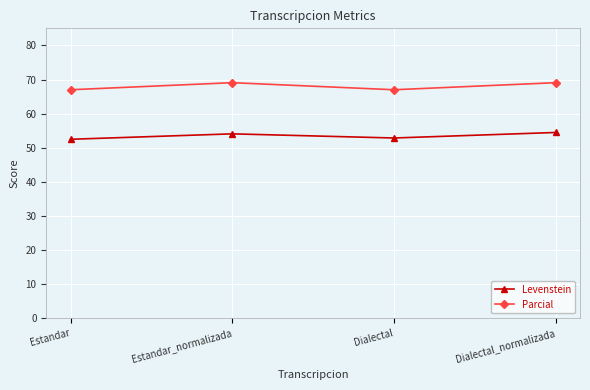

In Parcial, how many points are higher than both neighbors (excluding endpoints)?

1